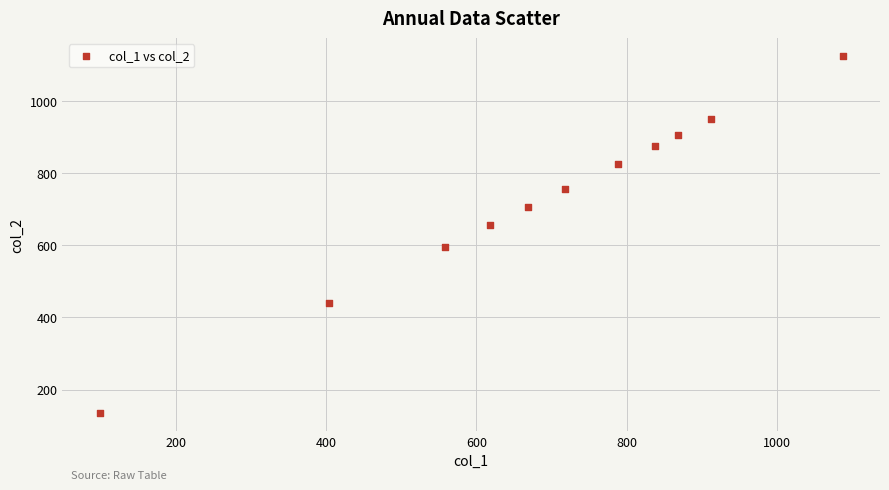

What is the average X value?

687